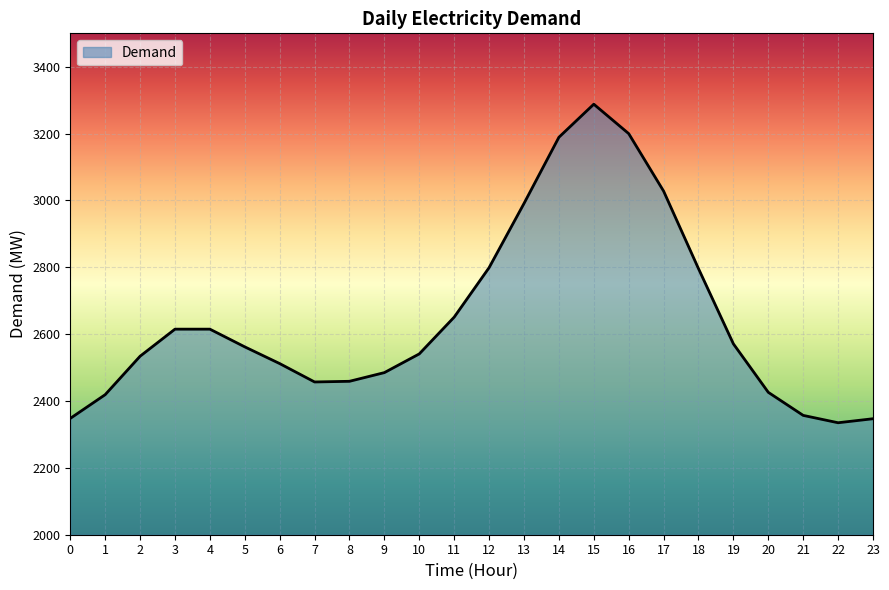

Is it true that the value at 17 is 4022?

False